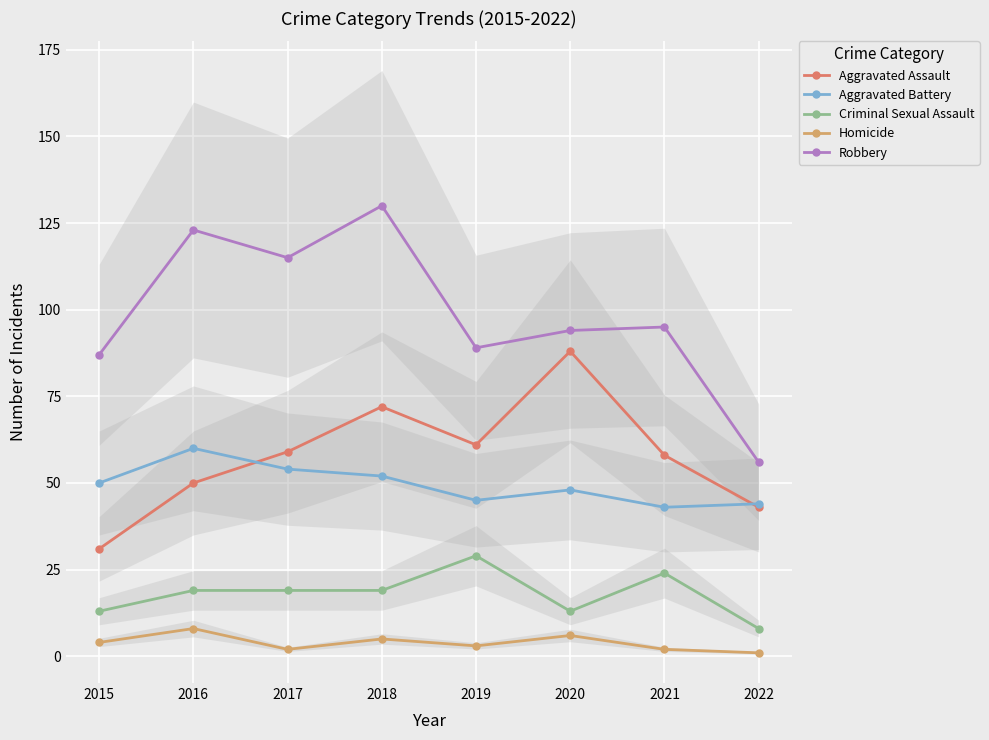

What is the sum of the Aggravated Assault values at 2021 and 2019?

119